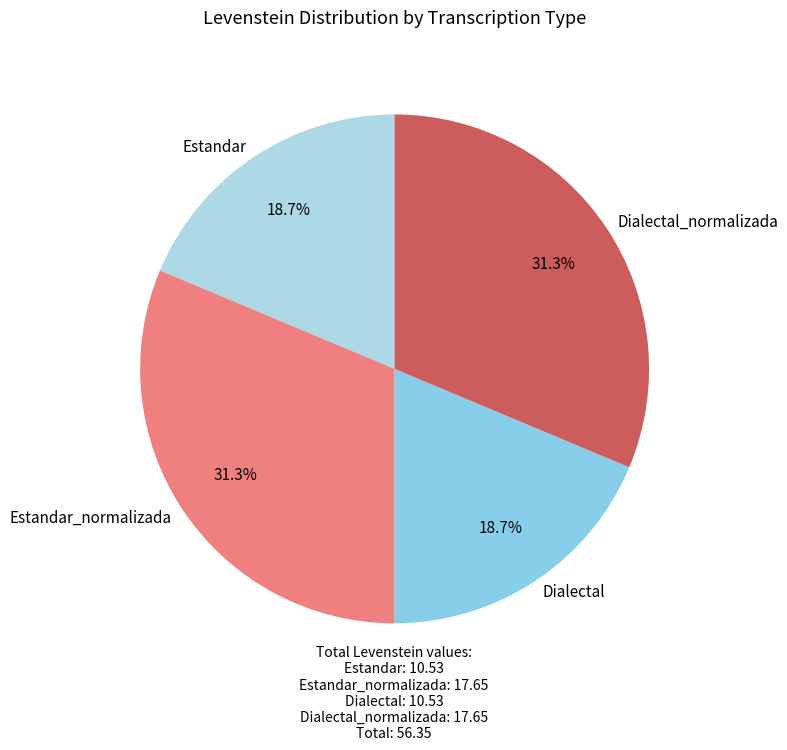

What percentage is the Dialectal_normalizada slice, to the nearest percent?

31%